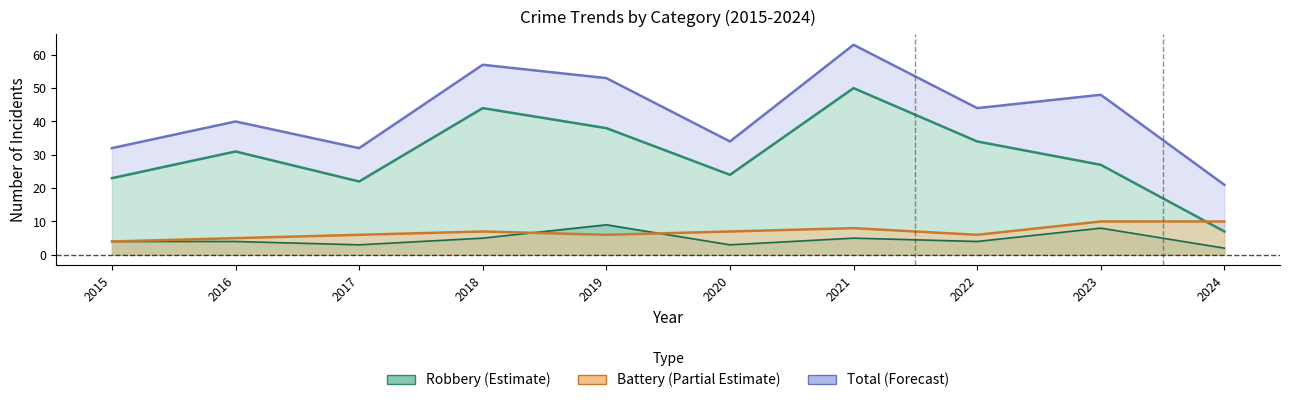

What is the lowest value of the Robbery series?

7